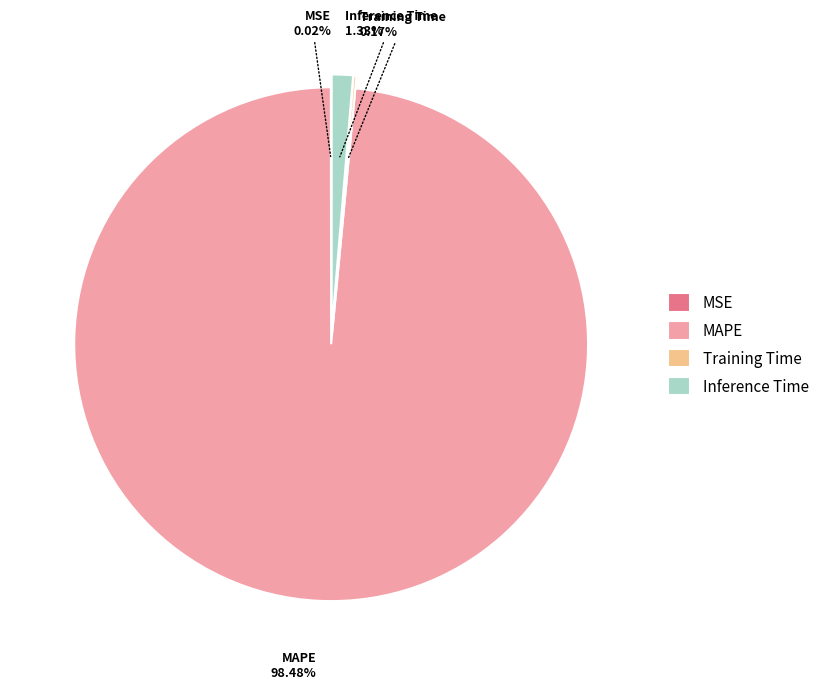

Which category has the biggest portion of the pie?

MAPE